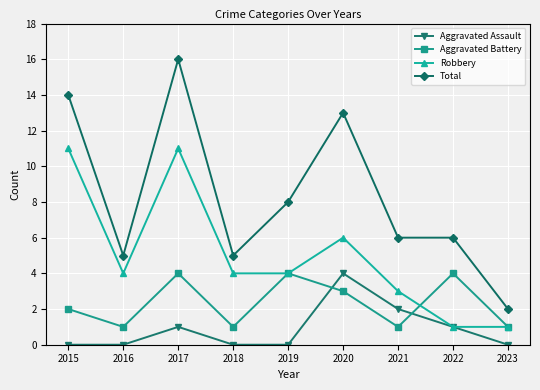

At 2015, list the series in order from largest to smallest.

Total, Robbery, Aggravated Battery, Aggravated Assault